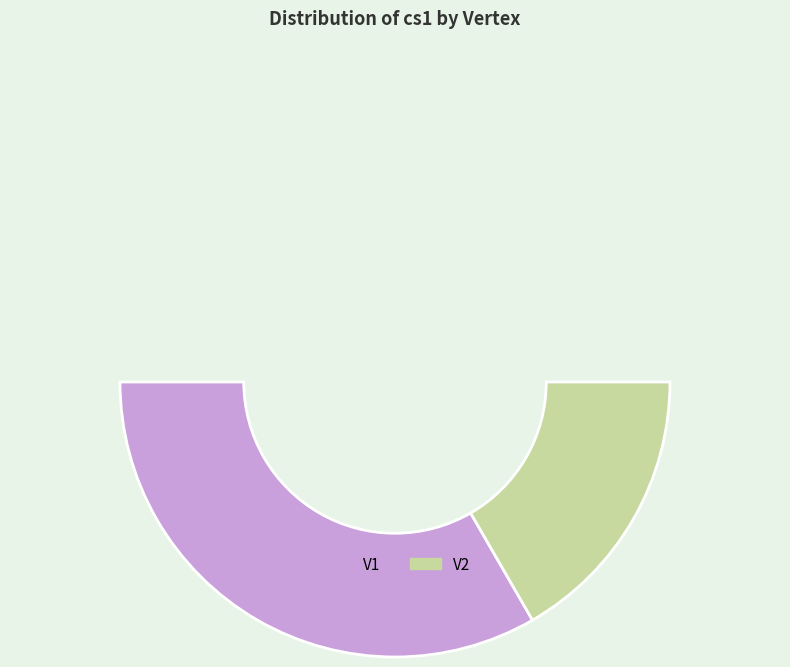

How many segments does this pie chart have?

3